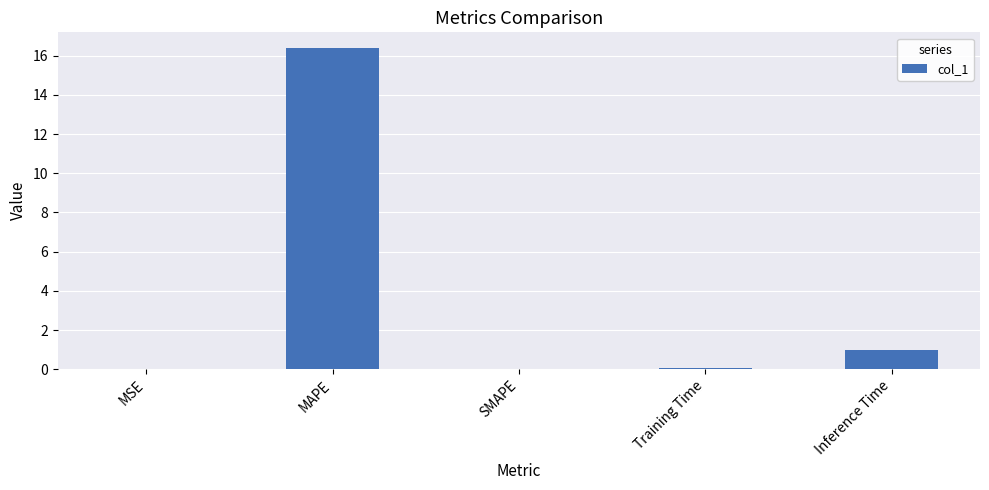

Which category has the highest value across all series?

MAPE